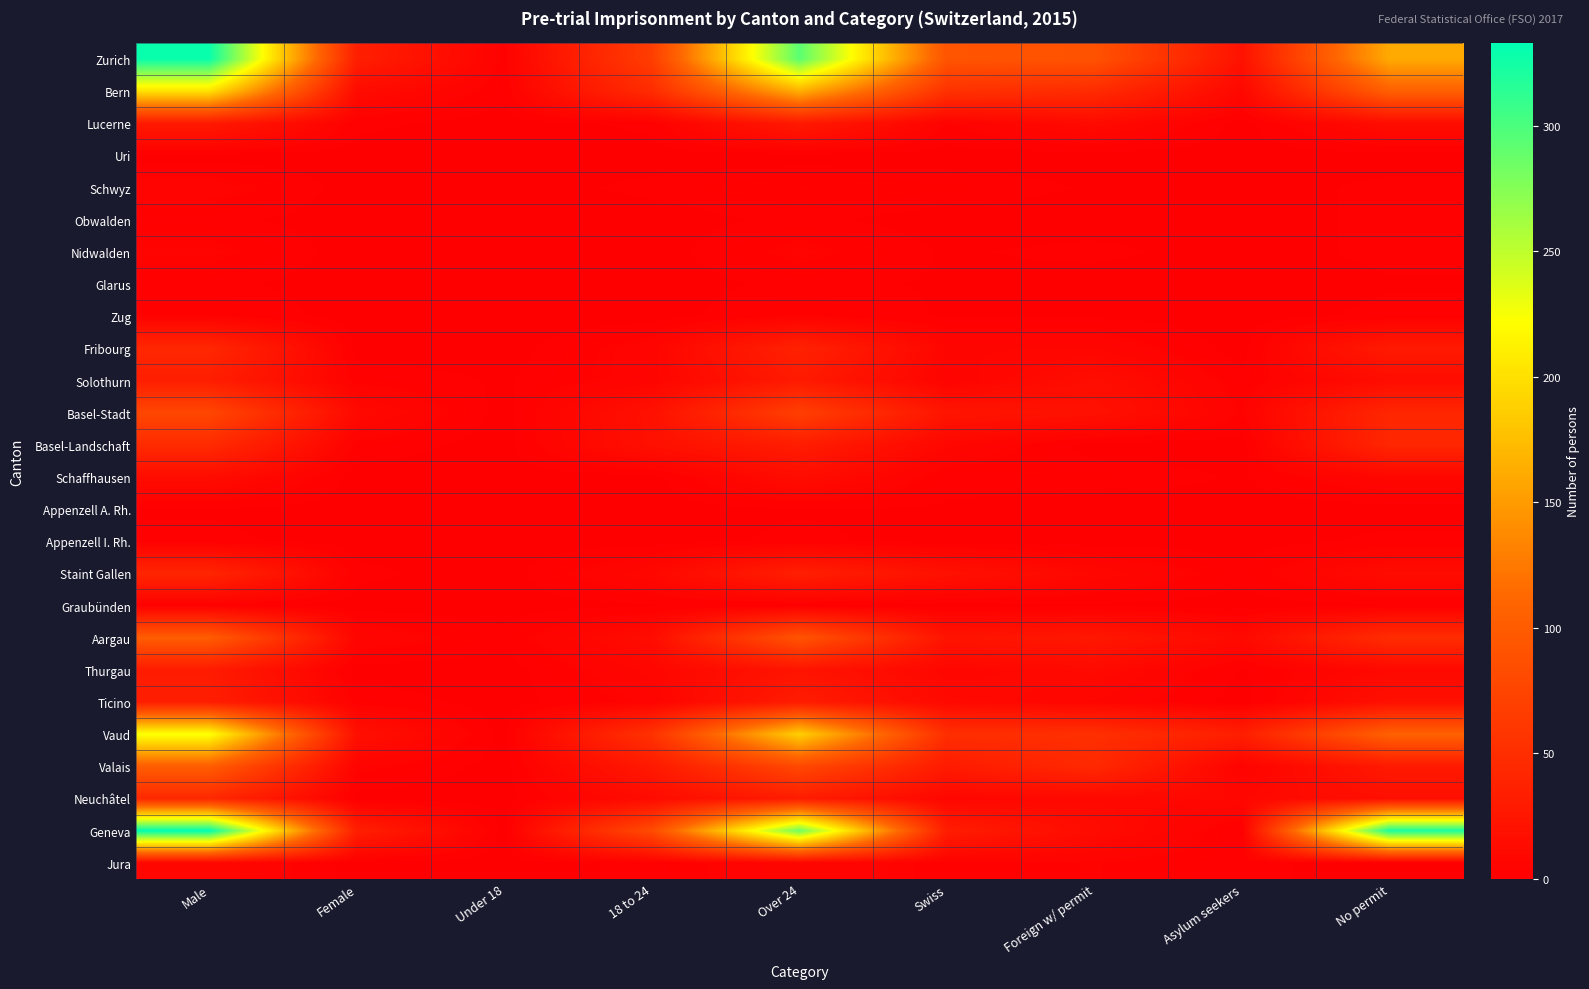

Which label corresponds to the largest value in the chart?

Male